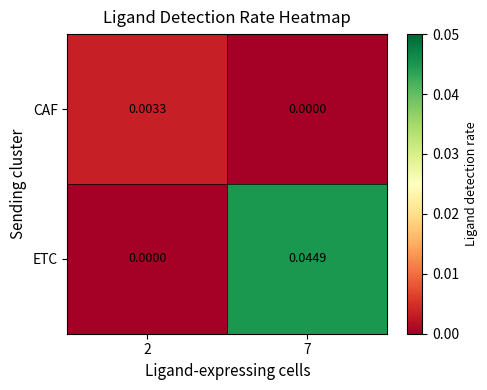

Which series has the largest range (max minus min)?

ETC